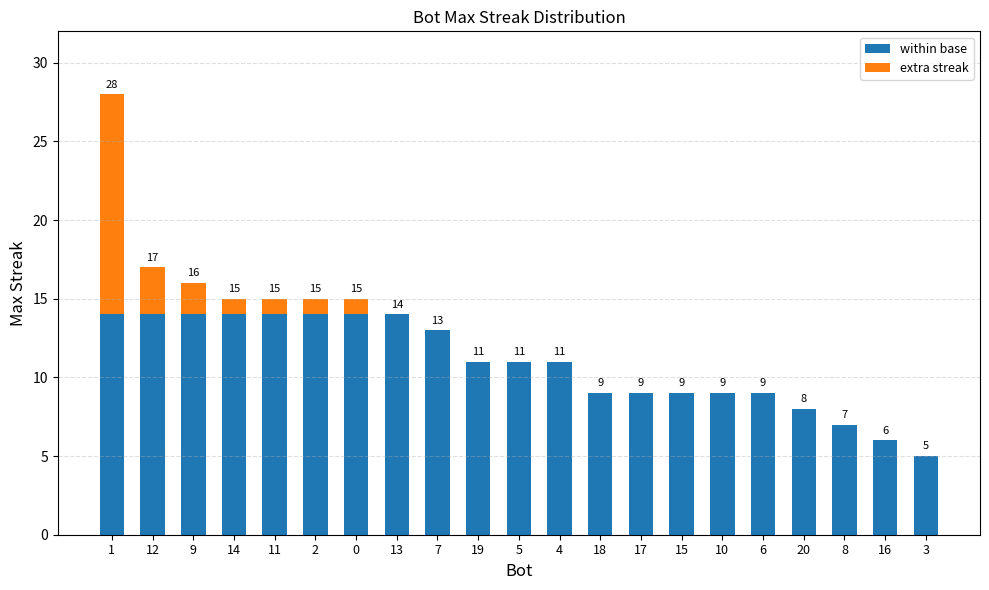

What is the total value across all series at 0?

15